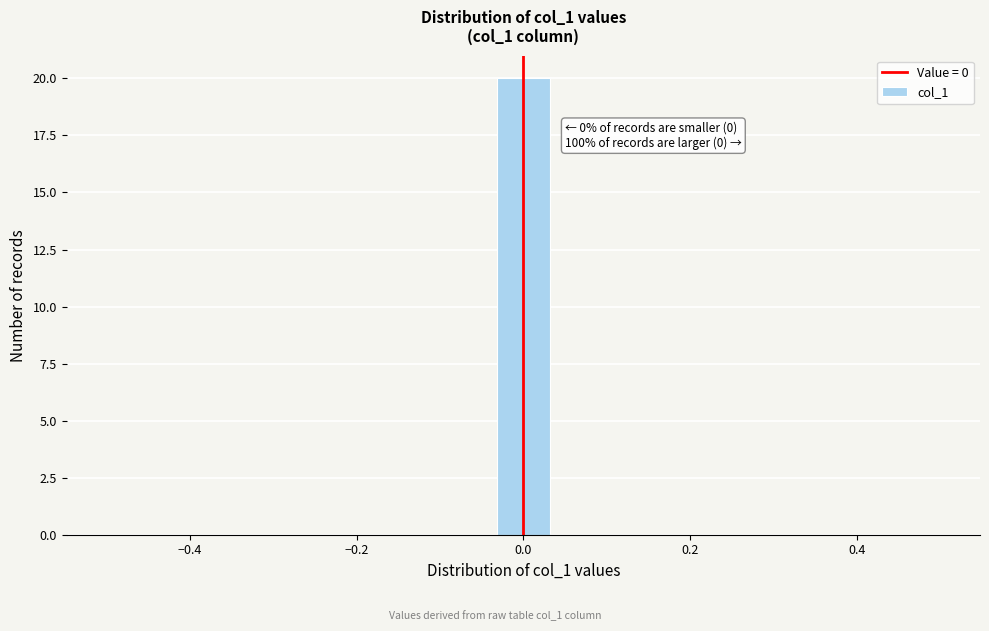

Read against the x-axis, roughly where is the centre of the tallest bar?

0.00